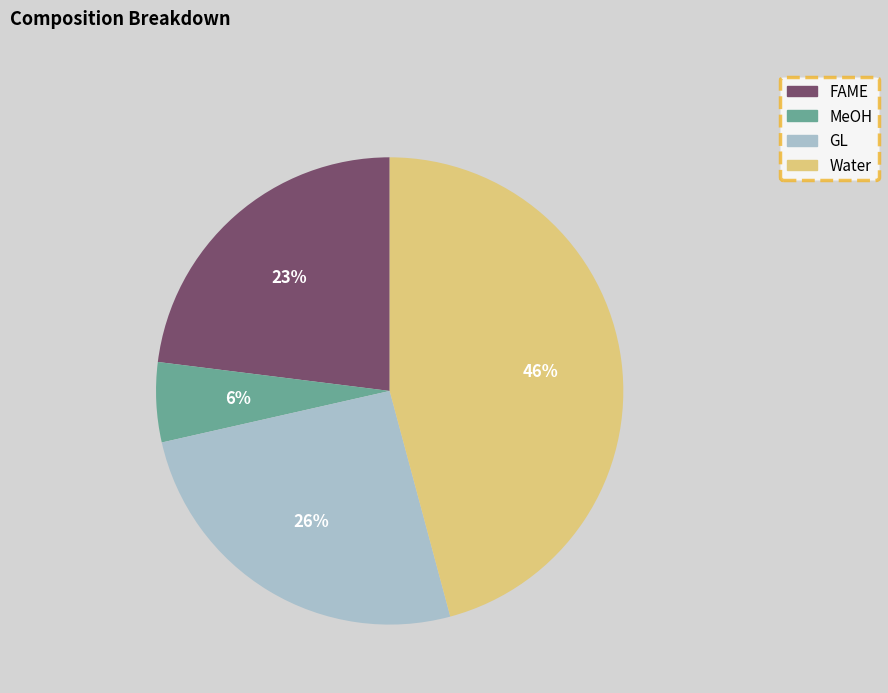

The FAME slice represents 10% of the pie. True or false?

False